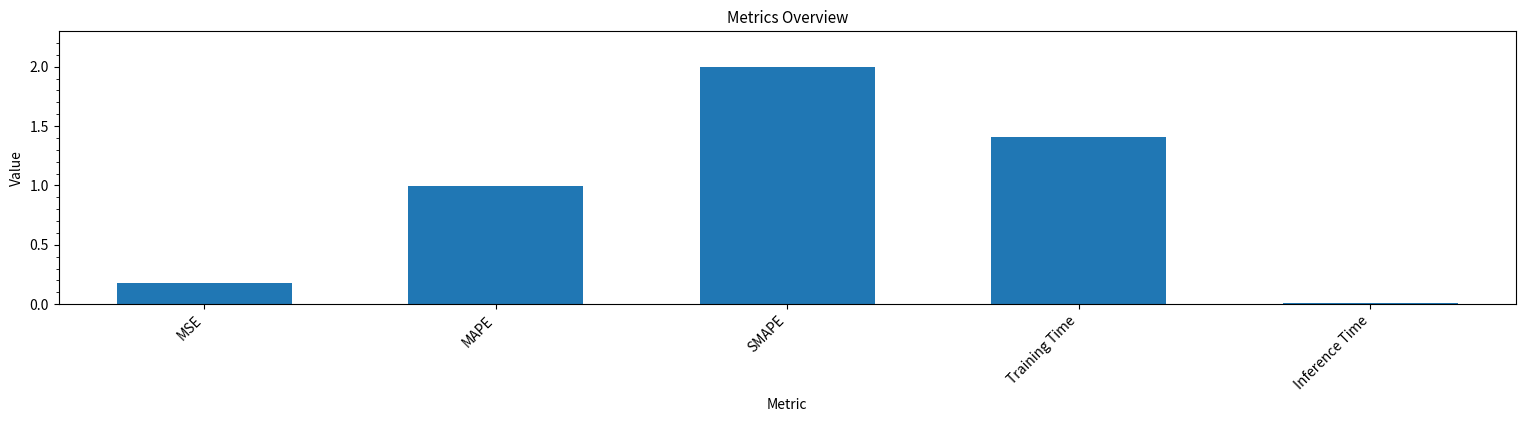

List the labels in order of value, smallest first.

Inference Time, MSE, MAPE, Training Time, SMAPE